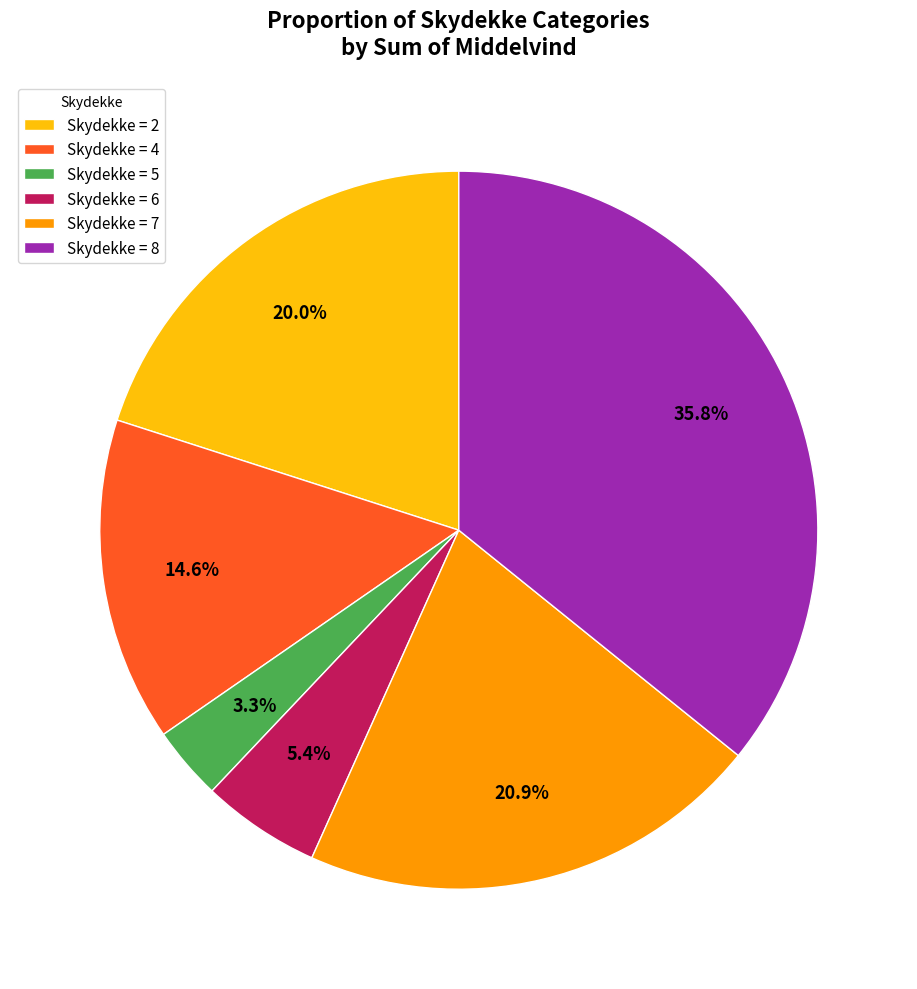

Which has a higher value, Skydekke = 2 or Skydekke = 8?

Skydekke = 8